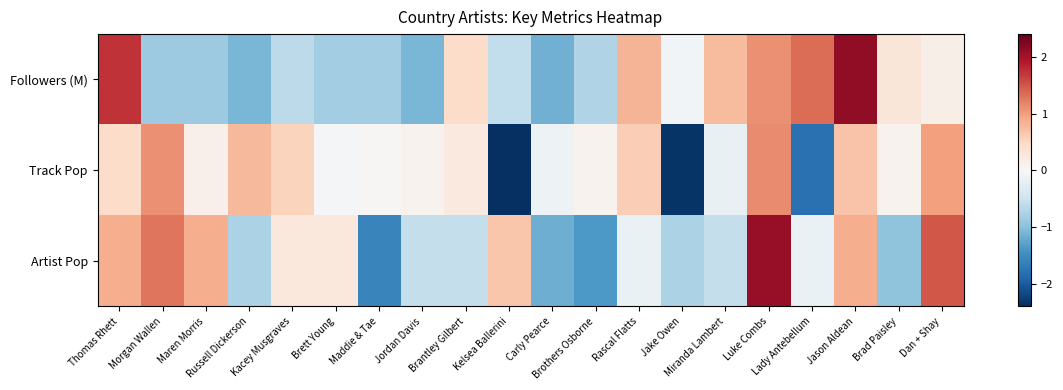

Reading left to right, extract all data points from this chart.

Followers (M): Thomas Rhett=1.7	Morgan Wallen=-0.9	Maren Morris=-0.9	Russell Dickerson=-1.1	Kacey Musgraves=-0.6	Brett Young=-0.8	Maddie & Tae=-0.8	Jordan Davis=-1.1	Brantley Gilbert=0.4	Kelsea Ballerini=-0.6	Carly Pearce=-1.1	Brothers Osborne=-0.7	Rascal Flatts=0.8	Jake Owen=-0.1	Miranda Lambert=0.8	Luke Combs=1.1	Lady Antebellum=1.3	Jason Aldean=2.1	Brad Paisley=0.3	Dan + Shay=0.1
Track Pop: Thomas Rhett=0.4	Morgan Wallen=1.1	Maren Morris=0.1	Russell Dickerson=0.8	Kacey Musgraves=0.5	Brett Young=-0.0	Maddie & Tae=0.0	Jordan Davis=0.1	Brantley Gilbert=0.2	Kelsea Ballerini=-2.4	Carly Pearce=-0.1	Brothers Osborne=0.1	Rascal Flatts=0.6	Jake Owen=-2.3	Miranda Lambert=-0.2	Luke Combs=1.1	Lady Antebellum=-1.8	Jason Aldean=0.7	Brad Paisley=0.1	Dan + Shay=1.0
Artist Pop: Thomas Rhett=0.9	Morgan Wallen=1.3	Maren Morris=0.9	Russell Dickerson=-0.8	Kacey Musgraves=0.3	Brett Young=0.3	Maddie & Tae=-1.6	Jordan Davis=-0.6	Brantley Gilbert=-0.6	Kelsea Ballerini=0.7	Carly Pearce=-1.2	Brothers Osborne=-1.4	Rascal Flatts=-0.2	Jake Owen=-0.8	Miranda Lambert=-0.6	Luke Combs=2.1	Lady Antebellum=-0.2	Jason Aldean=0.9	Brad Paisley=-1.0	Dan + Shay=1.5